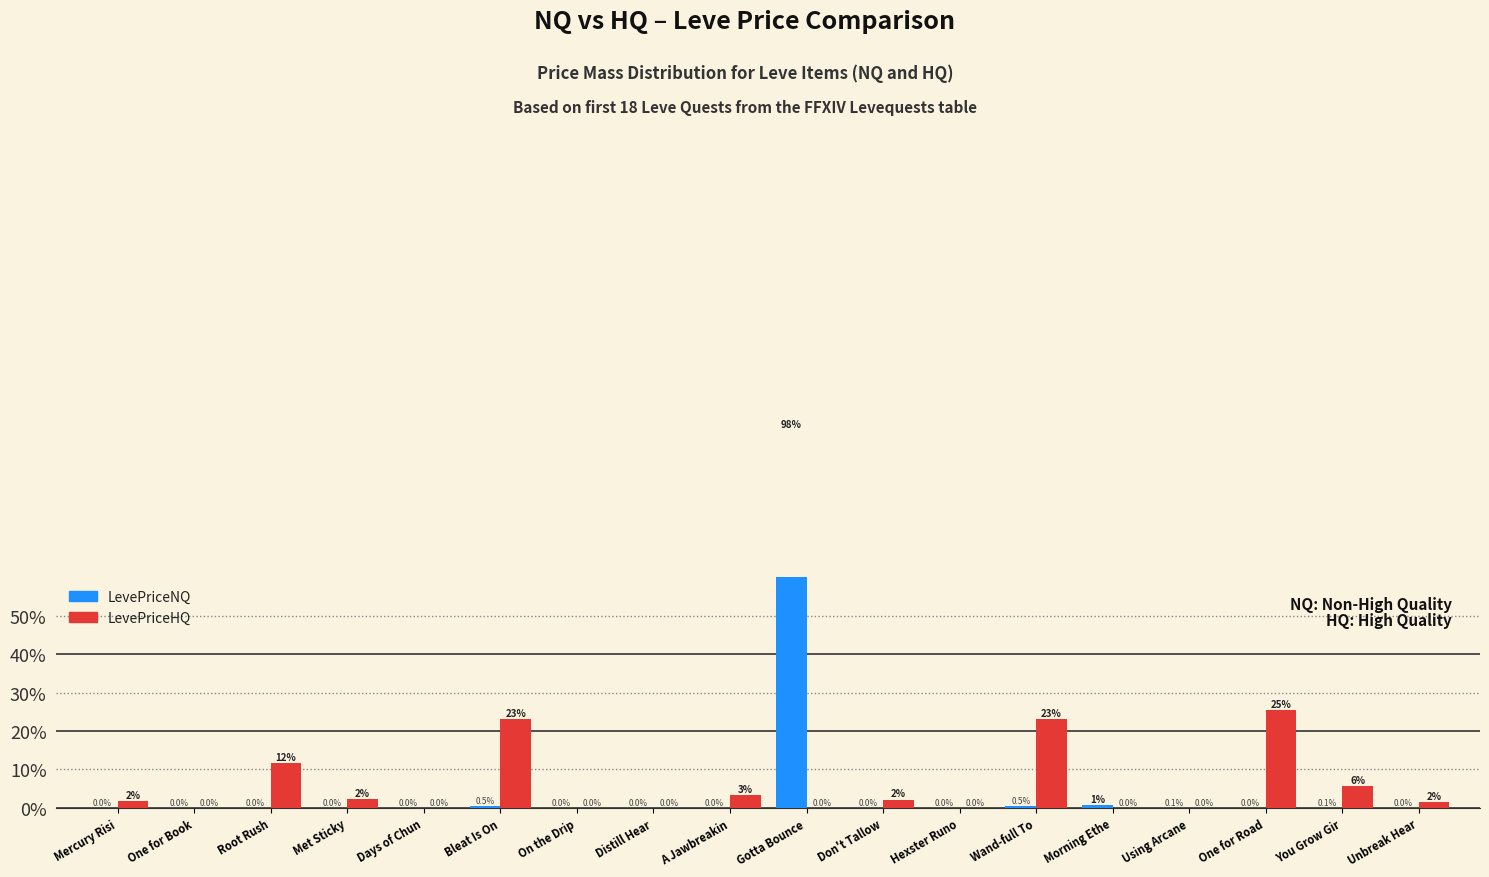

At which label is LevePriceHQ closest to 12?

Root Rush